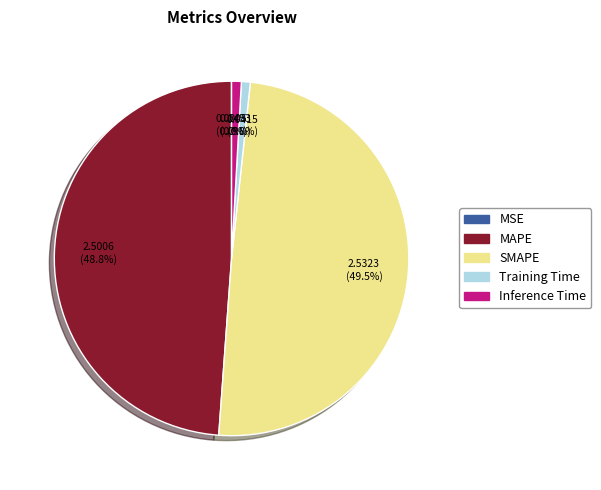

Is the sum of SMAPE and MAPE greater than half?

Yes